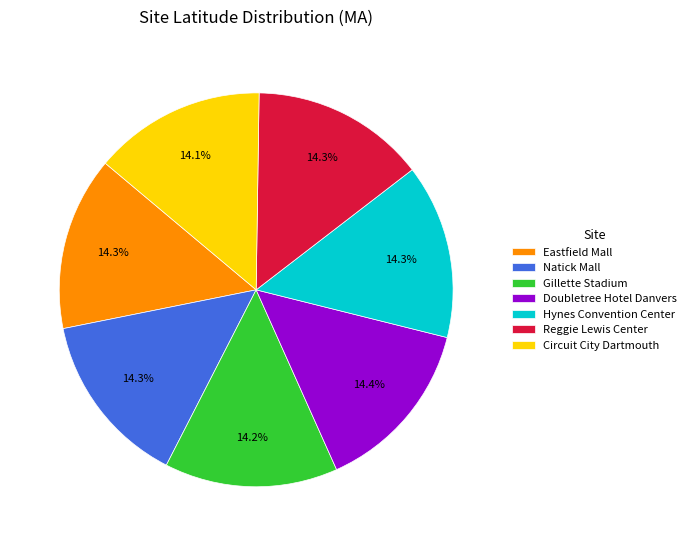

The Circuit City Dartmouth slice represents 14% of the pie. True or false?

True